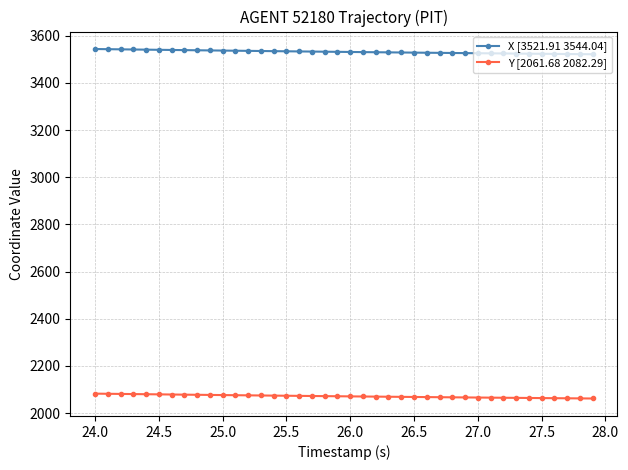

At how many categories does at least one series exceed 3156?

40